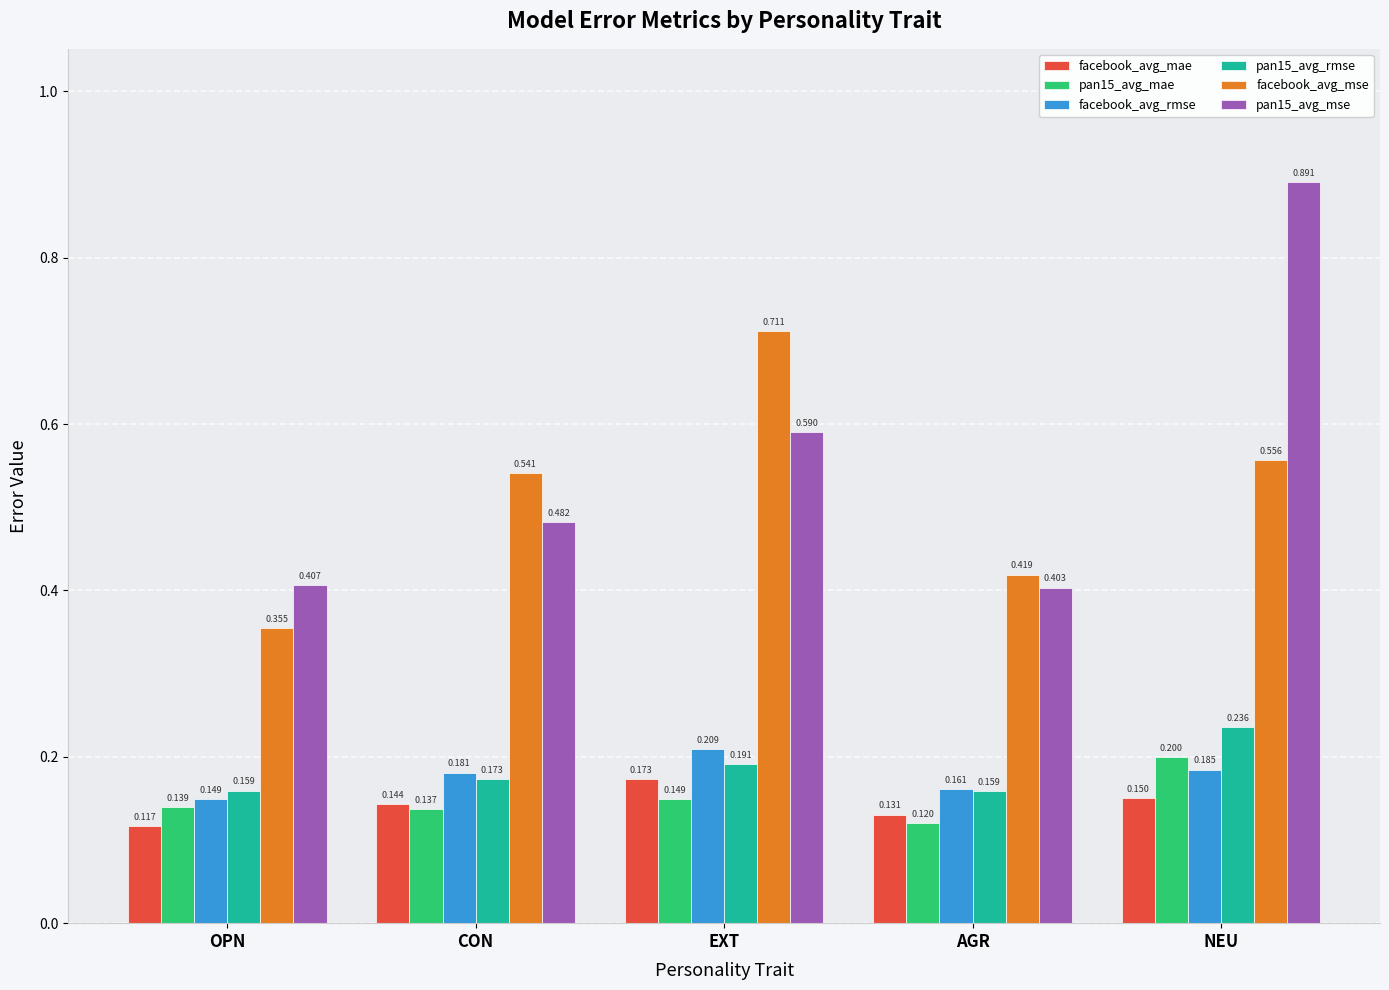

Rank the categories by pan15_avg_mse value from lowest to highest.

AGR, OPN, CON, EXT, NEU